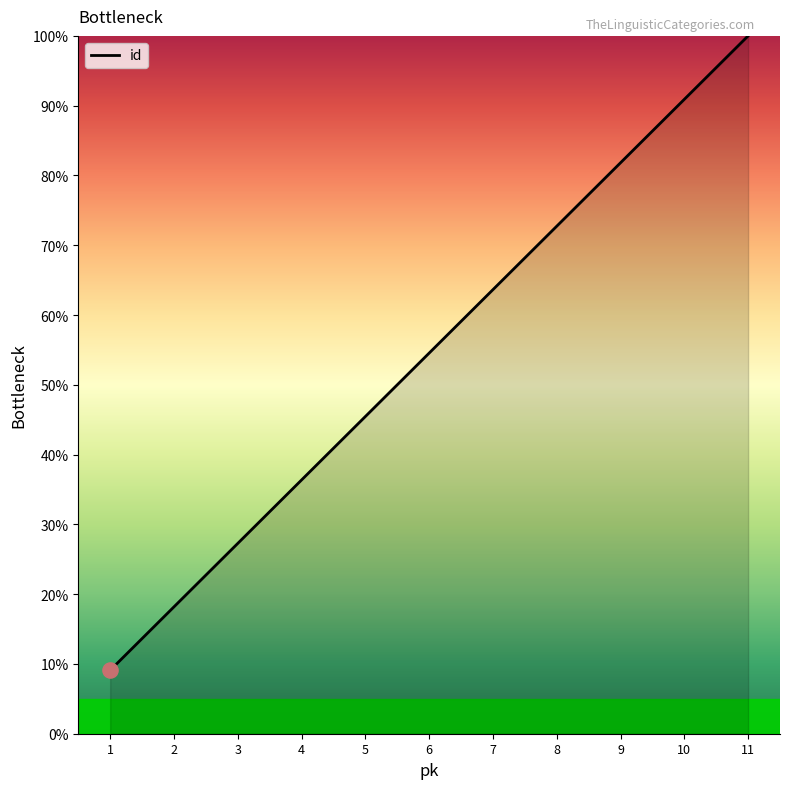

Between 8 and 2, which is larger?

8